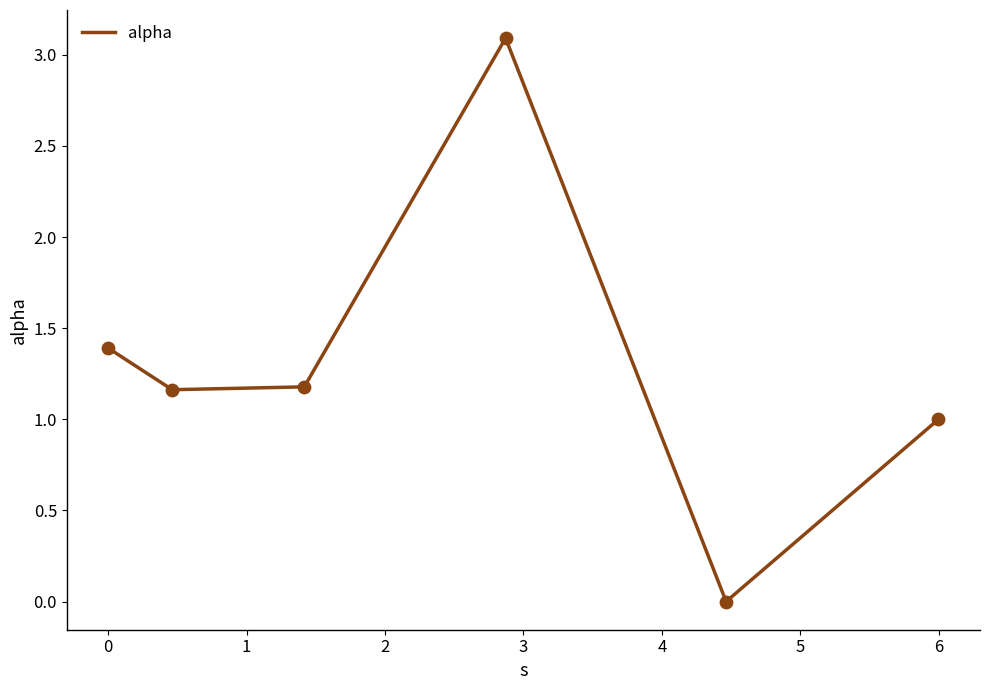

What is the maximum value shown in the chart?

3.1